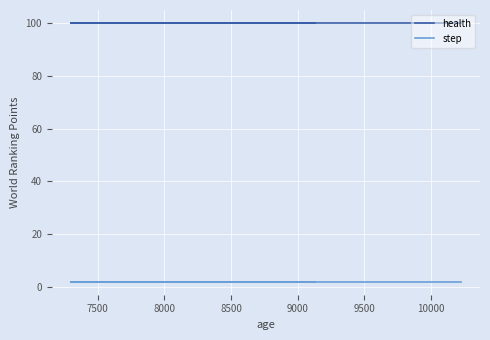

What is the highest value of the health series?

100